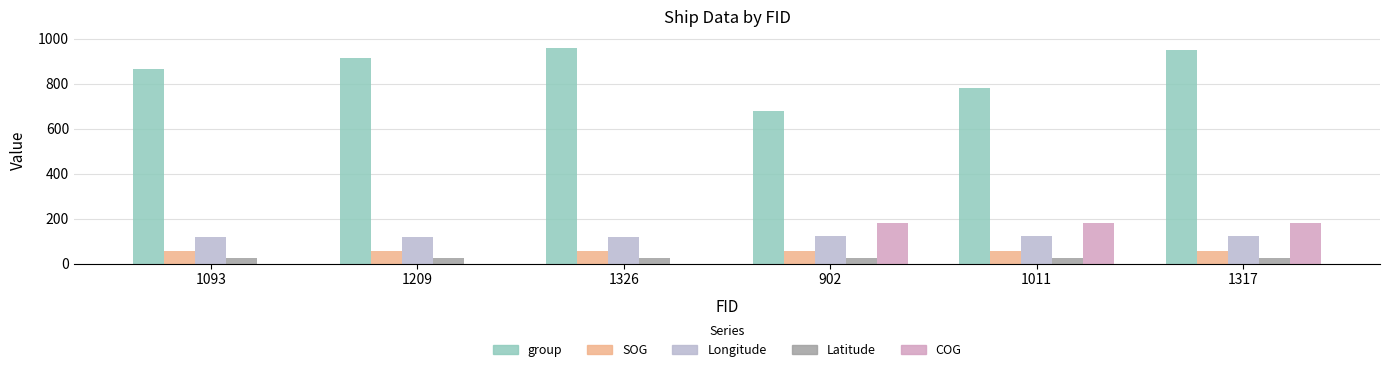

What value does the Longitude series have at 1011?

120.6